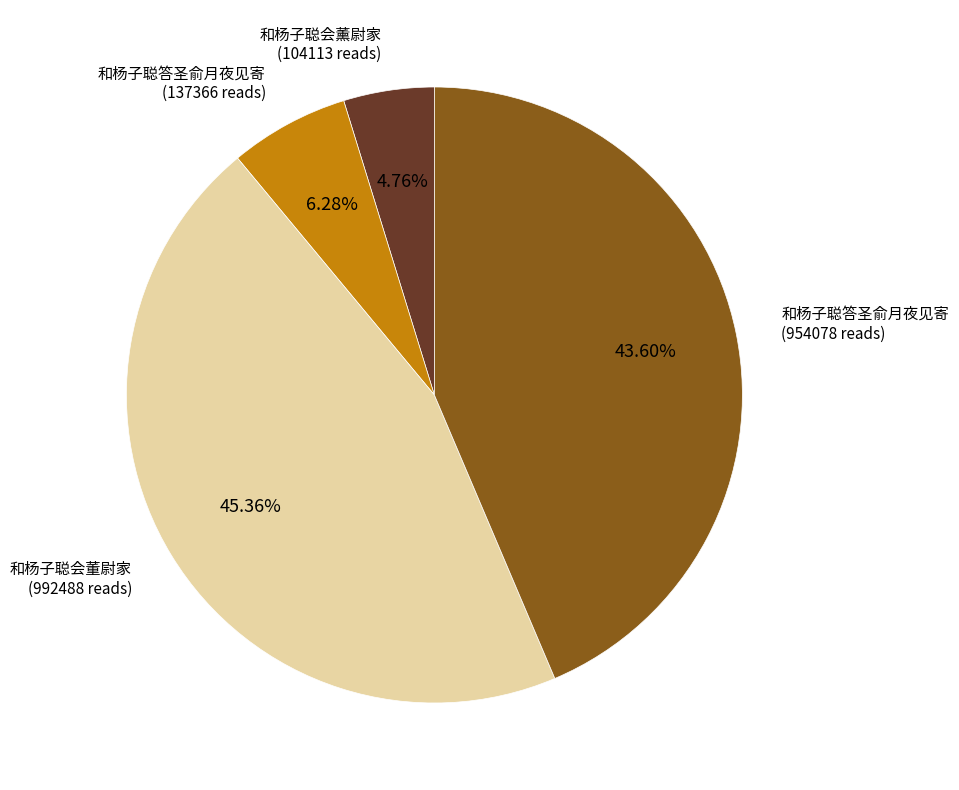

Combined, do 和杨子聪会董尉家 (992488 reads) and 和杨子聪答圣俞月夜见寄 (137366 reads) account for over 50%?

Yes